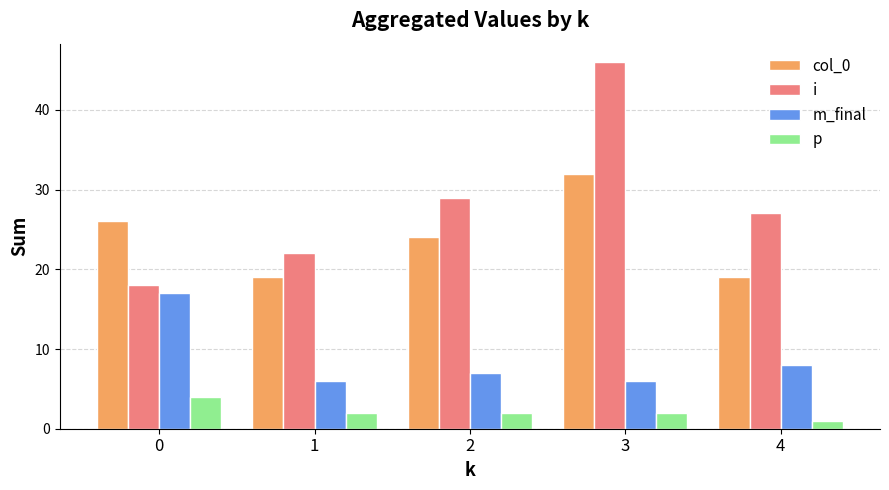

How many bars are there in total?

20